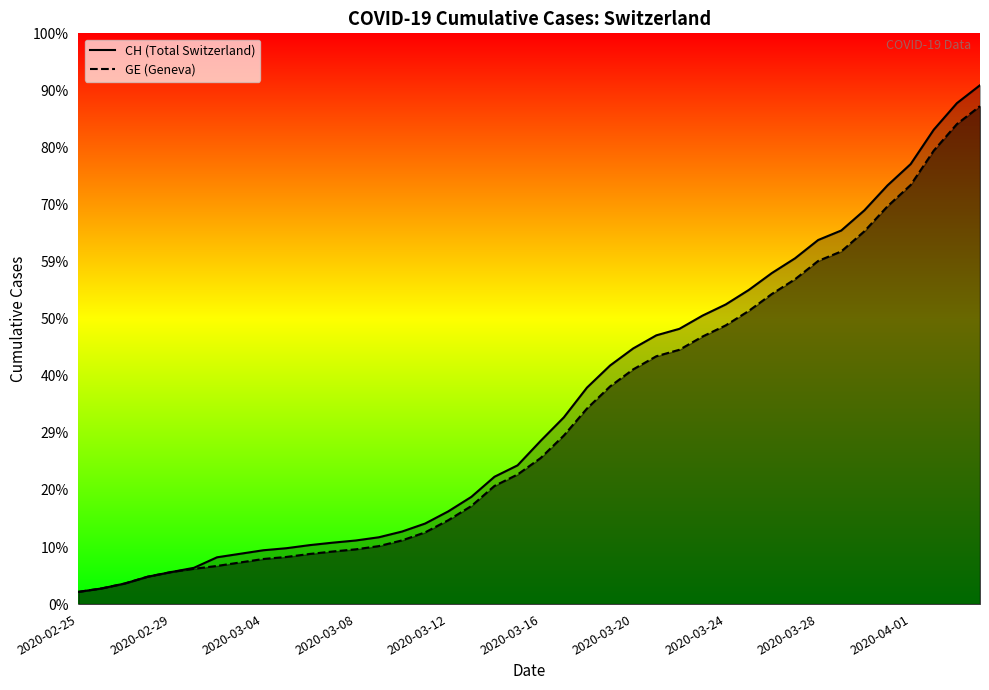

How many lines are shown in the chart?

2